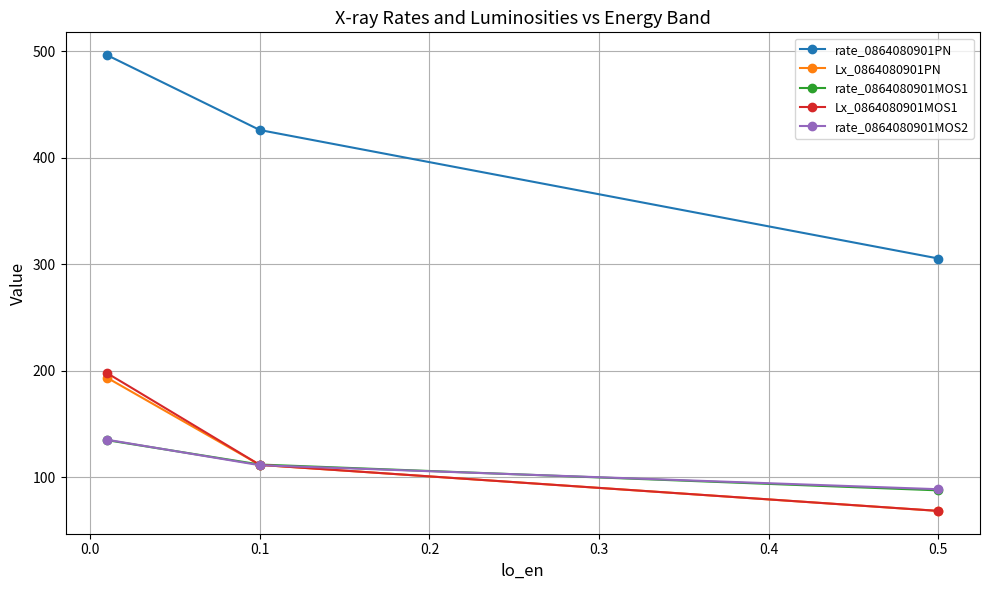

What is the total value across all series at 0.5?

619.5